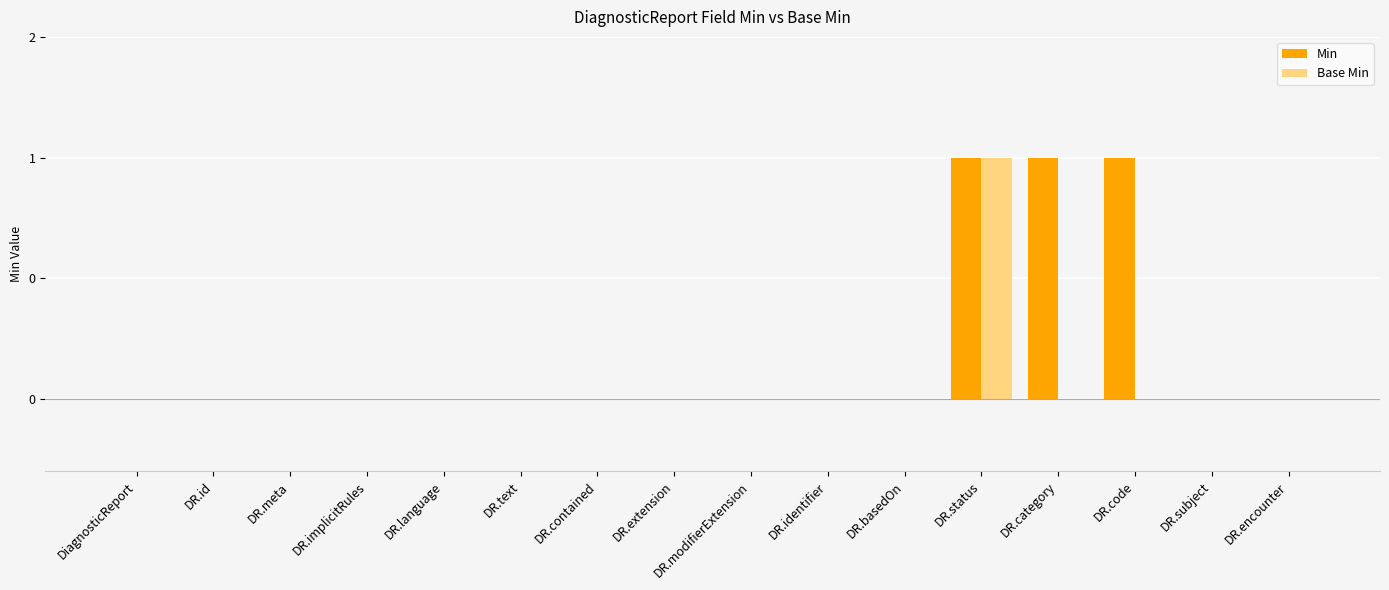

What is the greatest value displayed?

1